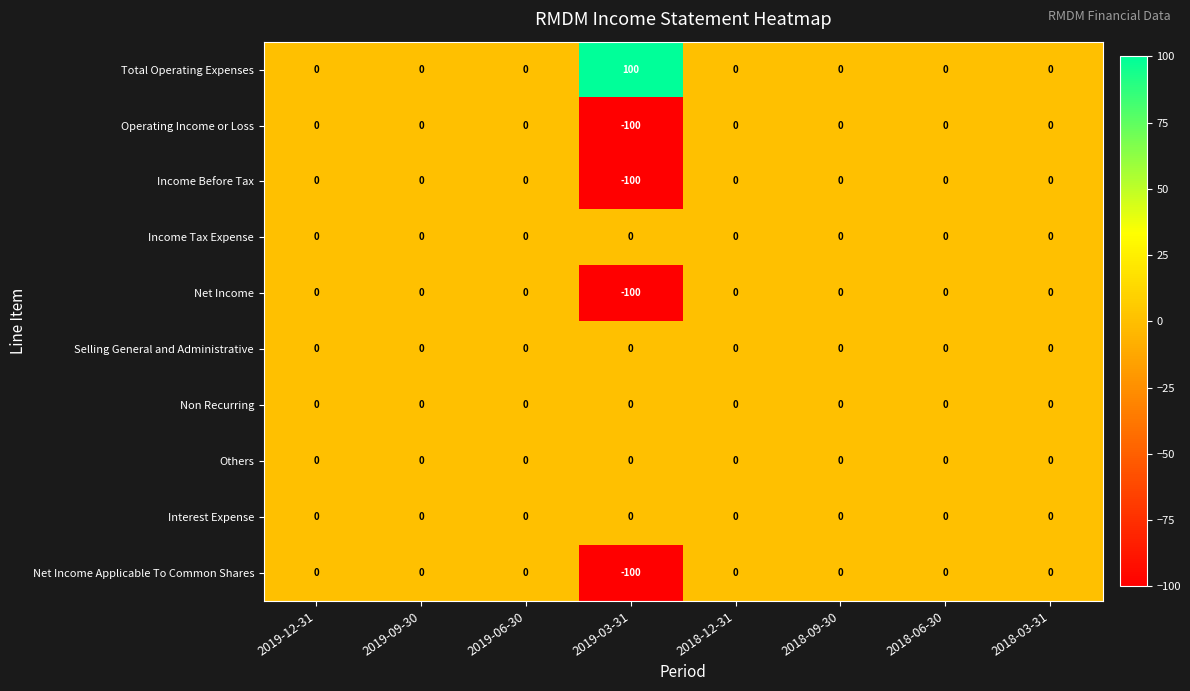

How many categories are shown in the chart?

8